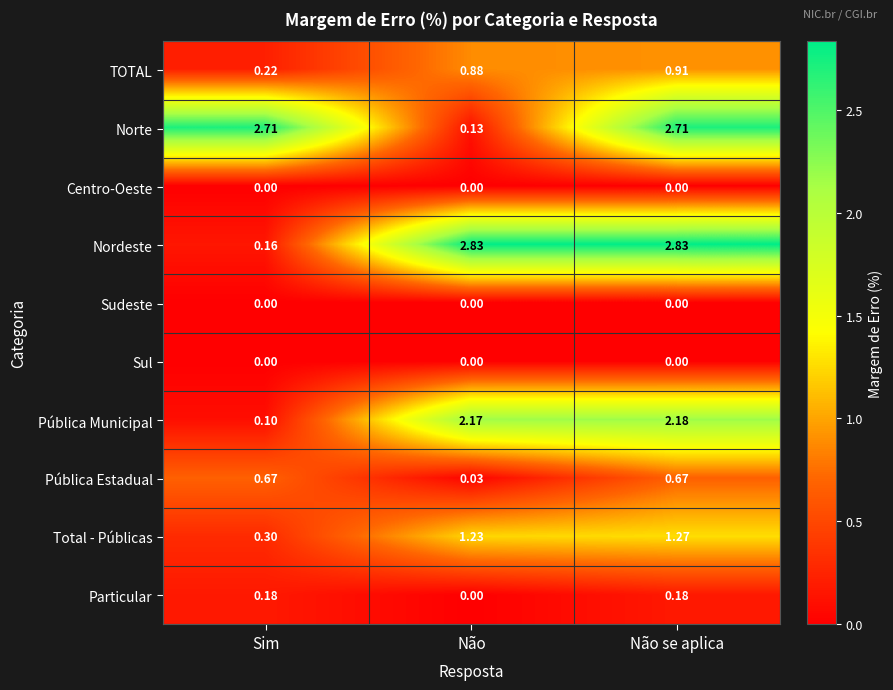

Which series has the widest spread of values?

Nordeste